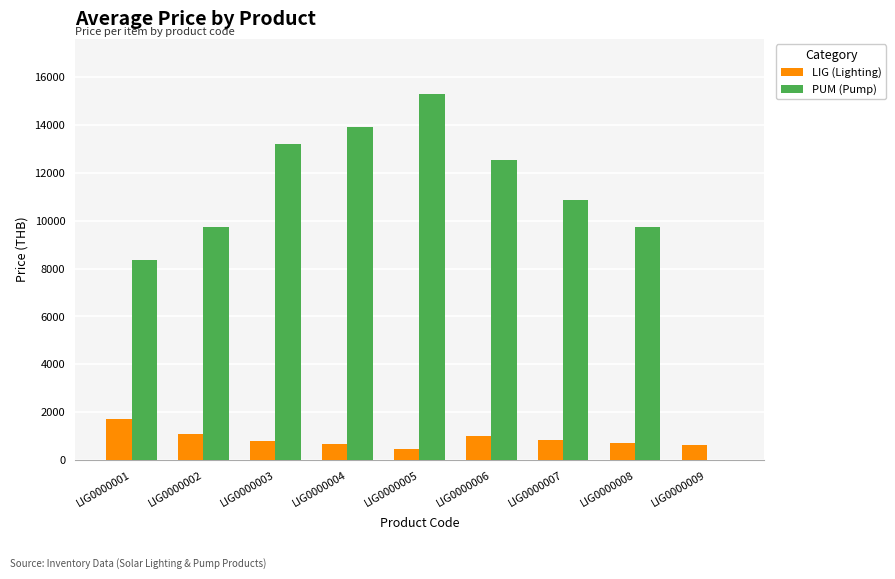

The value of LIG (Lighting) at LIG0000006 is 990. True or false?

True